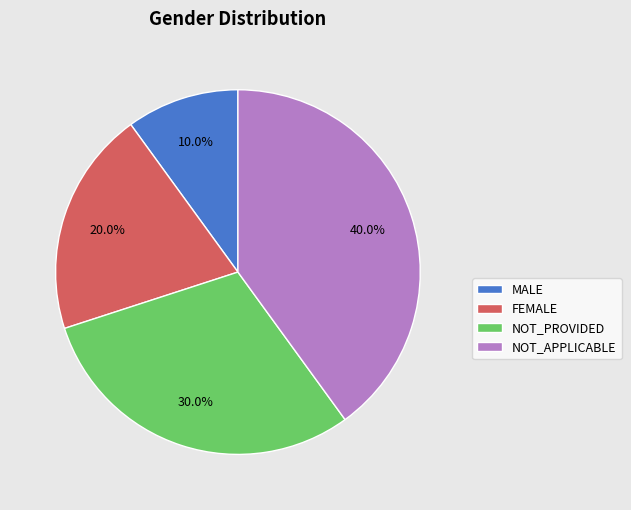

Which has a higher value, NOT_PROVIDED or NOT_APPLICABLE?

NOT_APPLICABLE